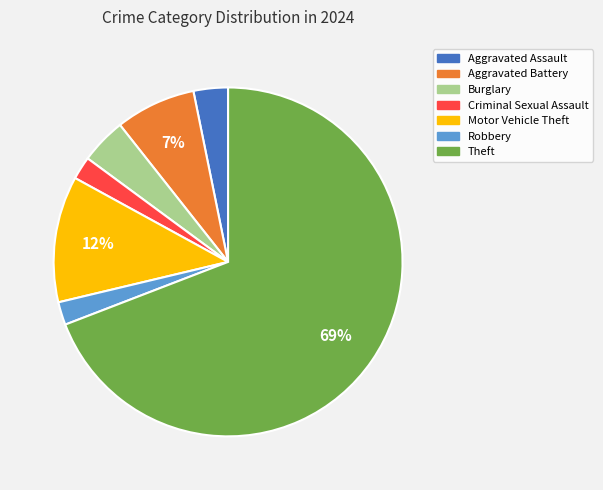

Combined, do Robbery and Motor Vehicle Theft account for over 50%?

No